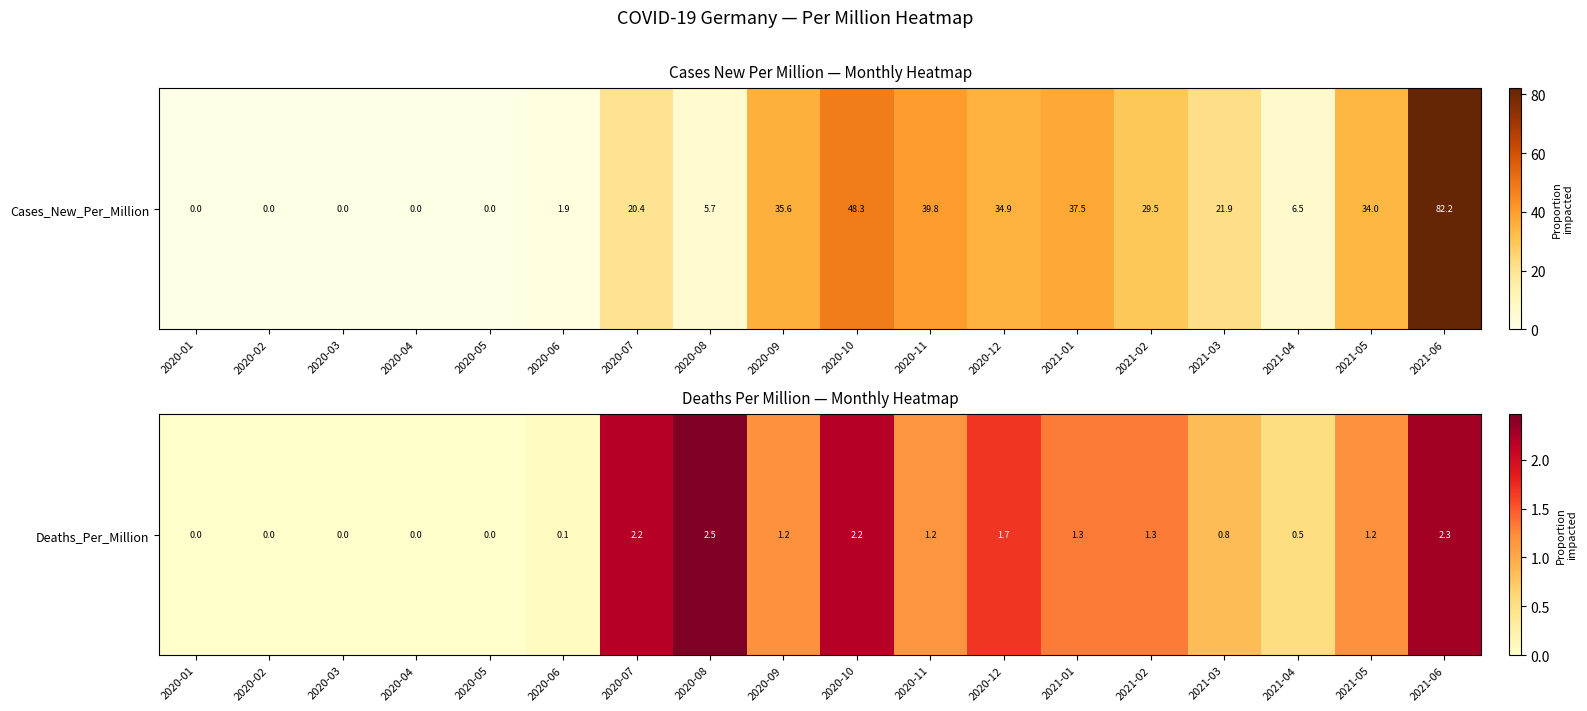

The chart shows a value of 1.9 at 2021-01. True or false?

False